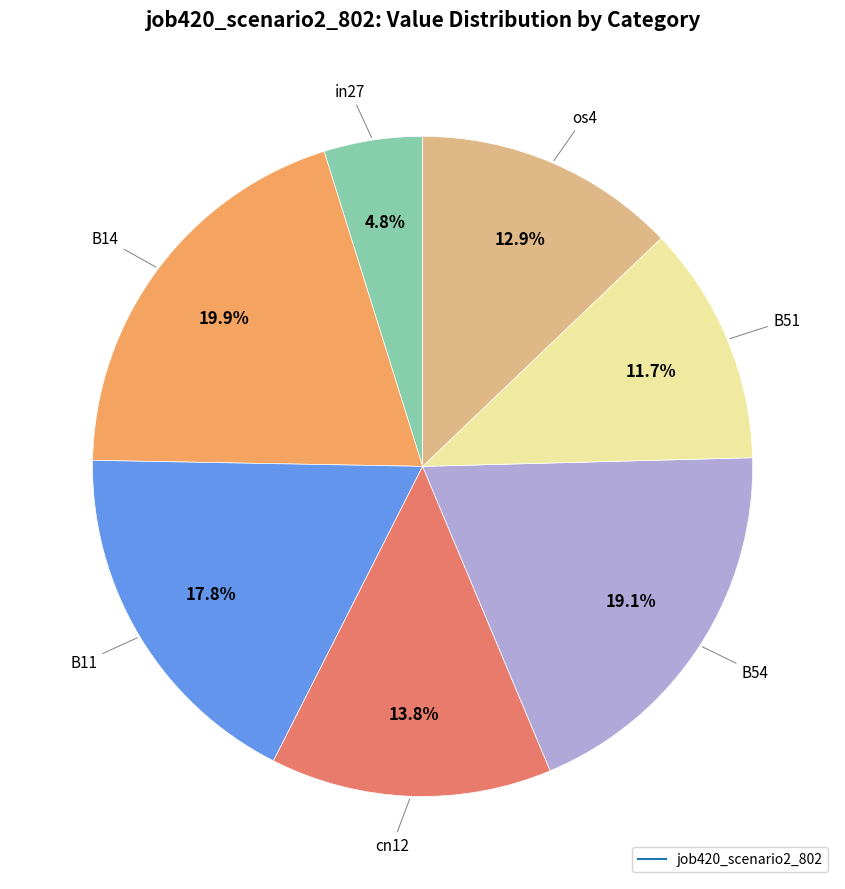

Does any single category account for the majority?

No